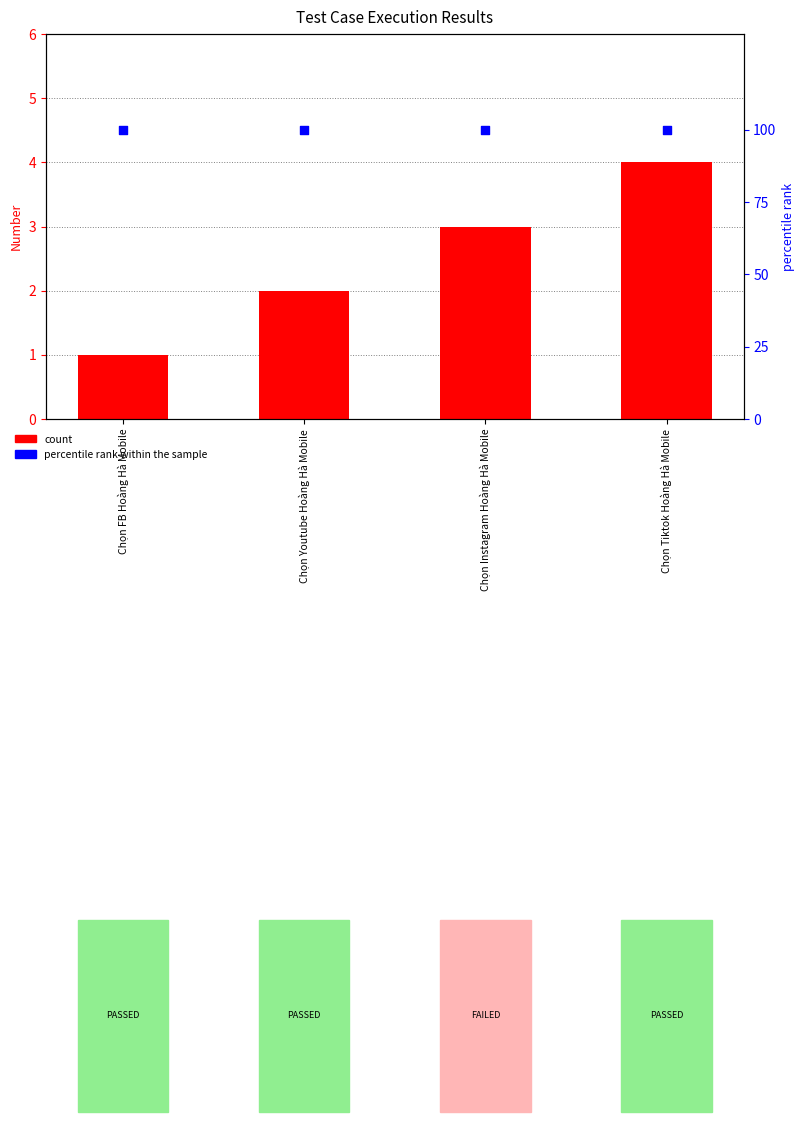

Is the value of count at Chọn Instagram Hoàng Hà Mobile greater than the value of percentile rank within the sample at Chọn Youtube Hoàng Hà Mobile?

No